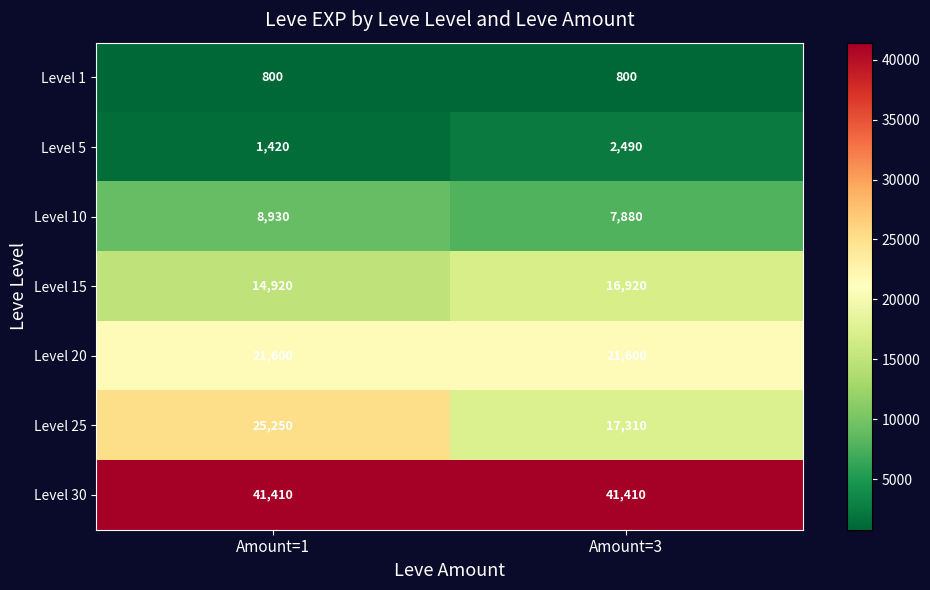

What is the sum of the Level 25 values at Amount=1 and Amount=3?

42560